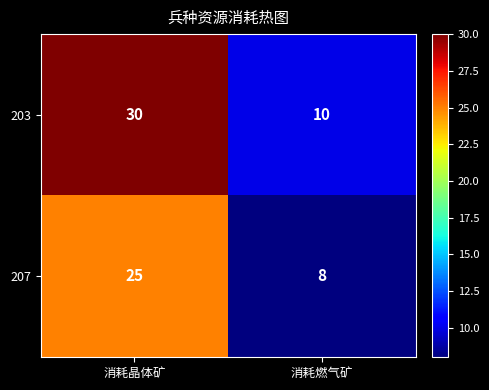

Which series has the widest spread of values?

203